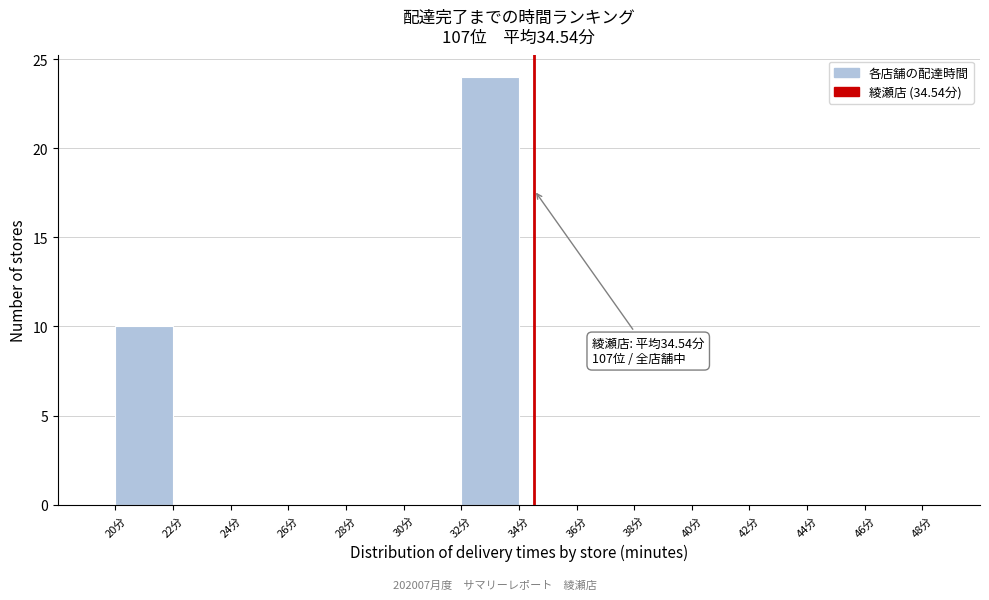

Over which range of the x-axis is the bar tallest?

32 to 34